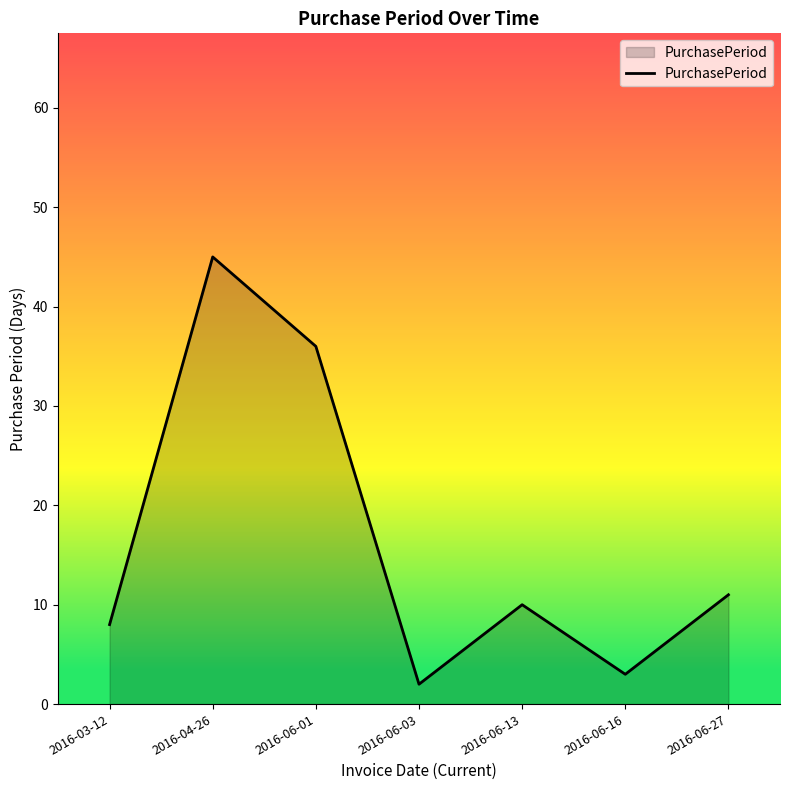

Reading left to right, list all the values displayed in this chart.

2016-03-12=8	2016-04-26=45	2016-06-01=36	2016-06-03=2	2016-06-13=10	2016-06-16=3	2016-06-27=11